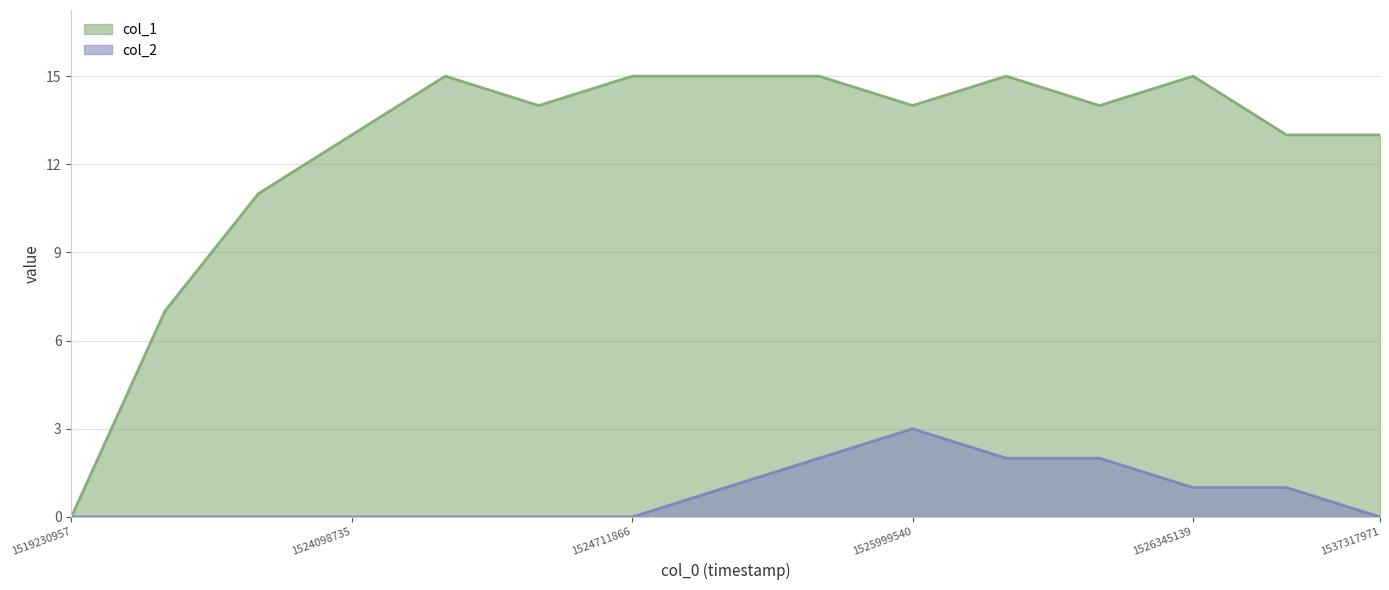

Reading left to right, what are all the values shown in this chart?

col_1: 1519230957=0	1523925932=7	1524012335=11	1524098735=13	1524530736=15	1524703536=14	1524711866=15	1525481136=15	1525575712=15	1525999540=14	1526085934=15	1526180659=14	1526345139=15	1526949935=13	1537317971=13
col_2: 1519230957=0	1523925932=0	1524012335=0	1524098735=0	1524530736=0	1524703536=0	1524711866=0	1525481136=1	1525575712=2	1525999540=3	1526085934=2	1526180659=2	1526345139=1	1526949935=1	1537317971=0